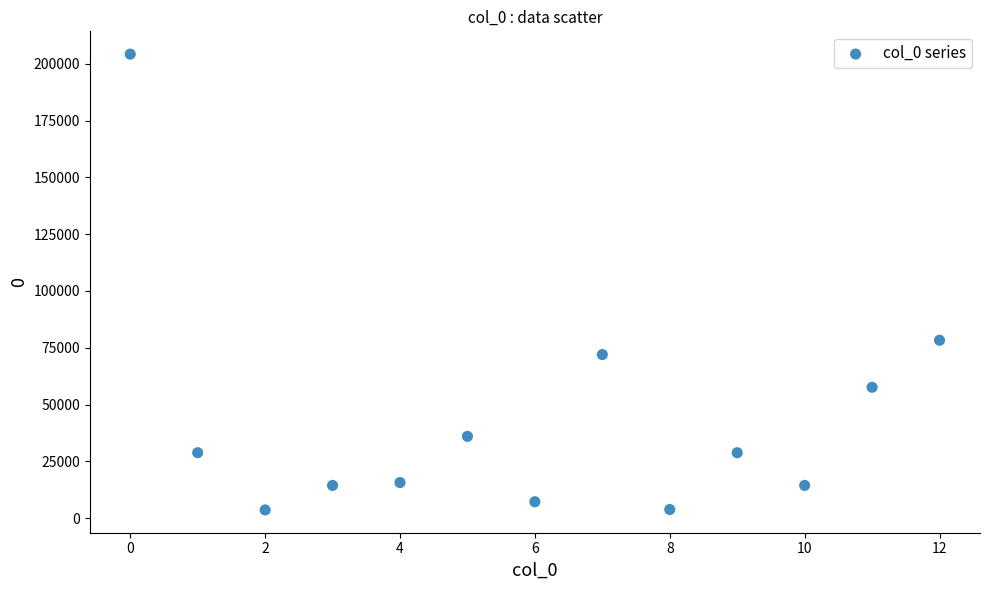

What Y value in the scatter plot is closest to 103950?

78300